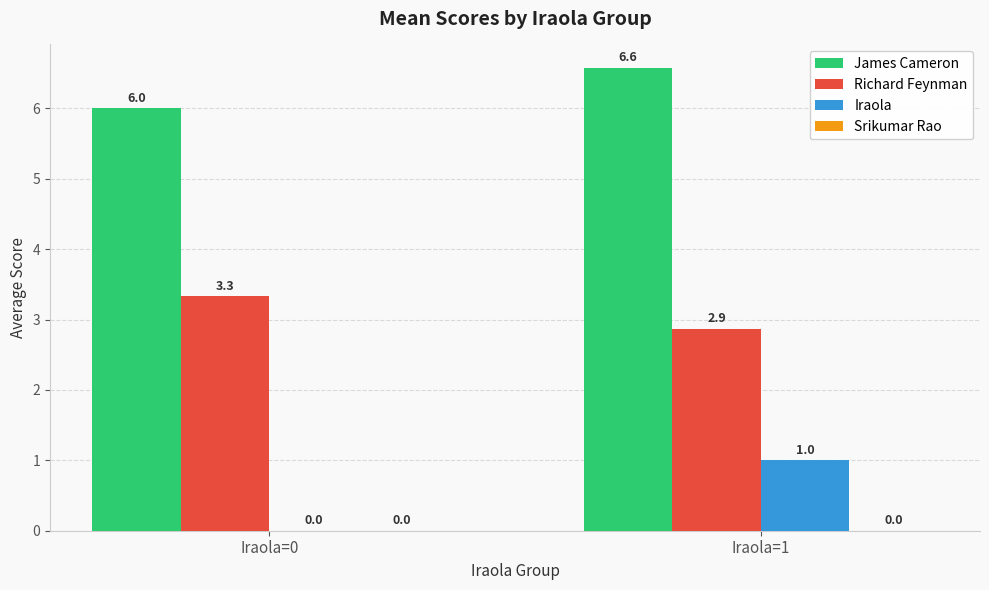

Between Iraola=0 and Iraola=1, which series saw the biggest shift?

Iraola